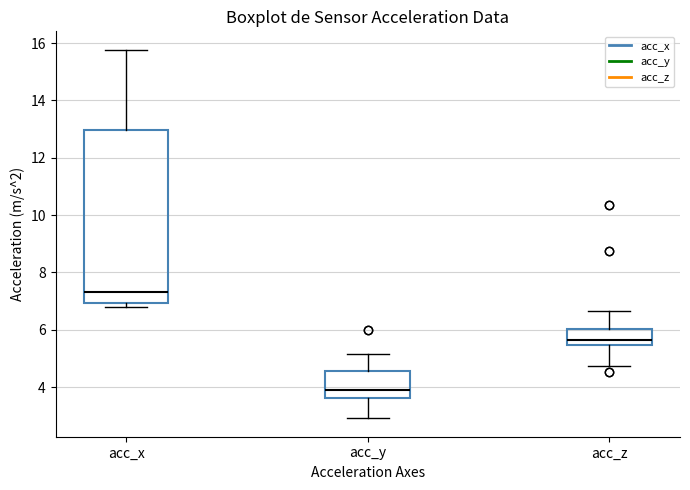

Reading left to right, read every box against the y-axis: the position of its median line, the range the box covers, and the ends of its whiskers. The values are not printed on the chart, so give them approximately, as read against the axis.

acc_x: median 7.4, box 7.0 to 13.0, whiskers 6.8 to 15.8
acc_y: median 4.0, box 3.6 to 4.6, whiskers 3.0 to 5.2
acc_z: median 5.6, box 5.4 to 6.0, whiskers 4.8 to 6.6